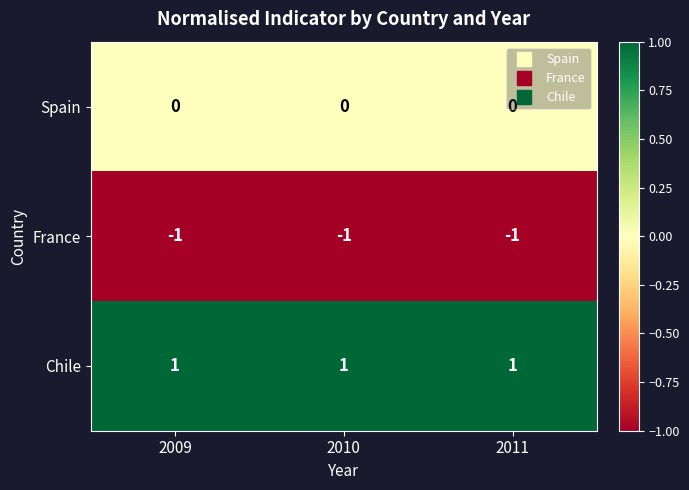

Rank the series at 2009 from highest to lowest value.

Chile, Spain, France